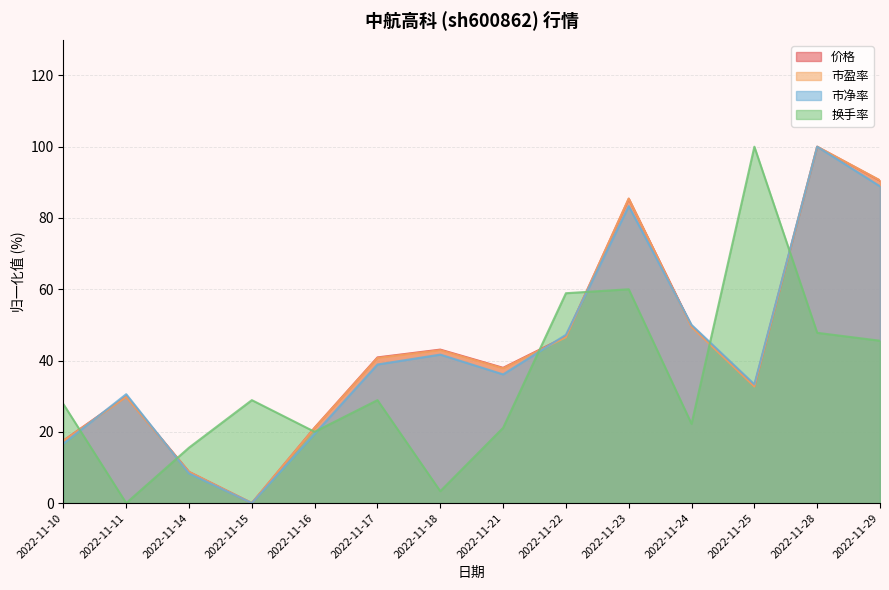

What is the total value across all series at 2022-11-29?

315.5